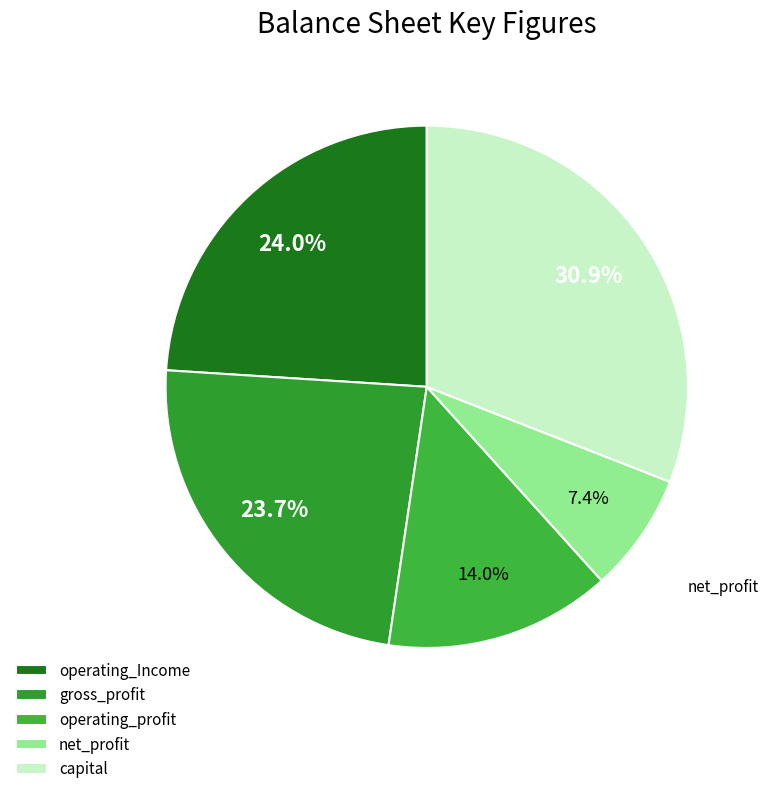

What is the change in value from operating_profit to net_profit?

-184847